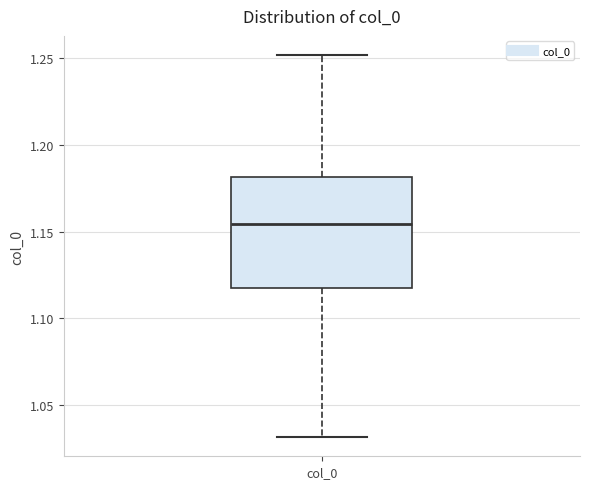

Read this box plot against the y-axis: the position of the median line, the range covered by the box, and the ends of both whiskers. The values are not printed on the chart, so give them approximately, as read against the axis.

median 1.155, box 1.115 to 1.180, whiskers 1.030 to 1.250